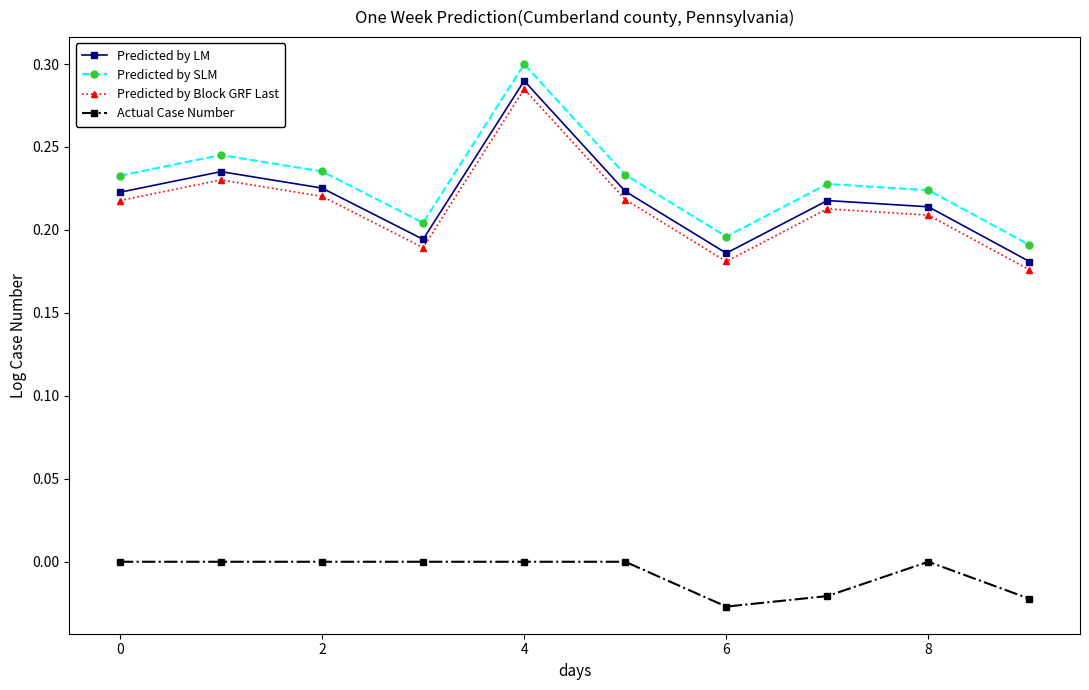

How many lines are shown in the chart?

4